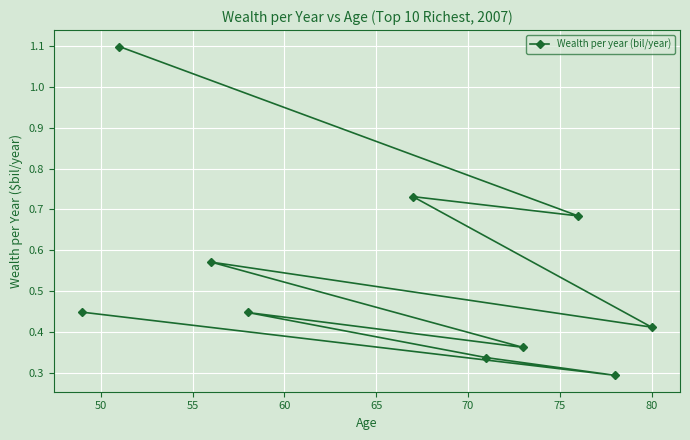

What is the minimum value shown in the chart?

0.3